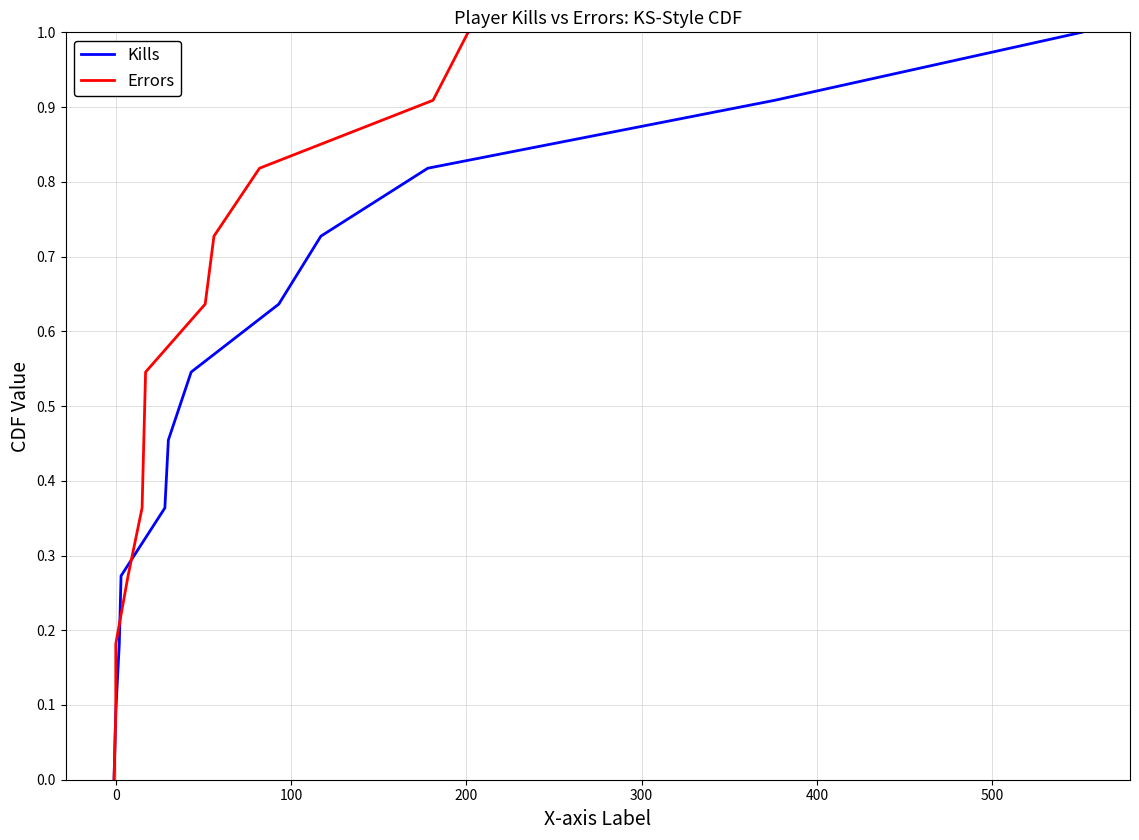

What is the difference between the maximum and minimum values in the Kills series?

1.0